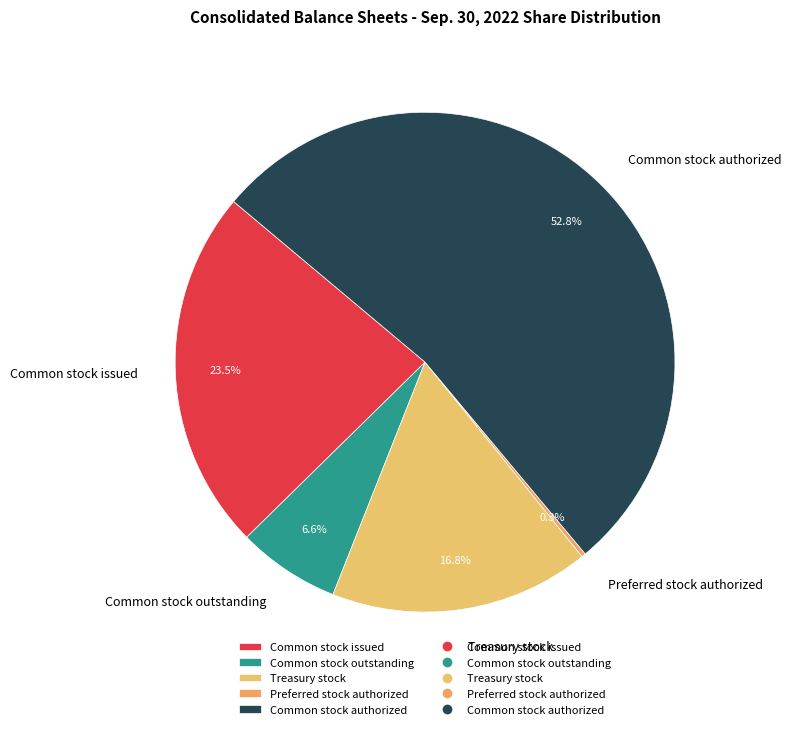

Is the sum of Common stock issued and Common stock authorized greater than half?

Yes